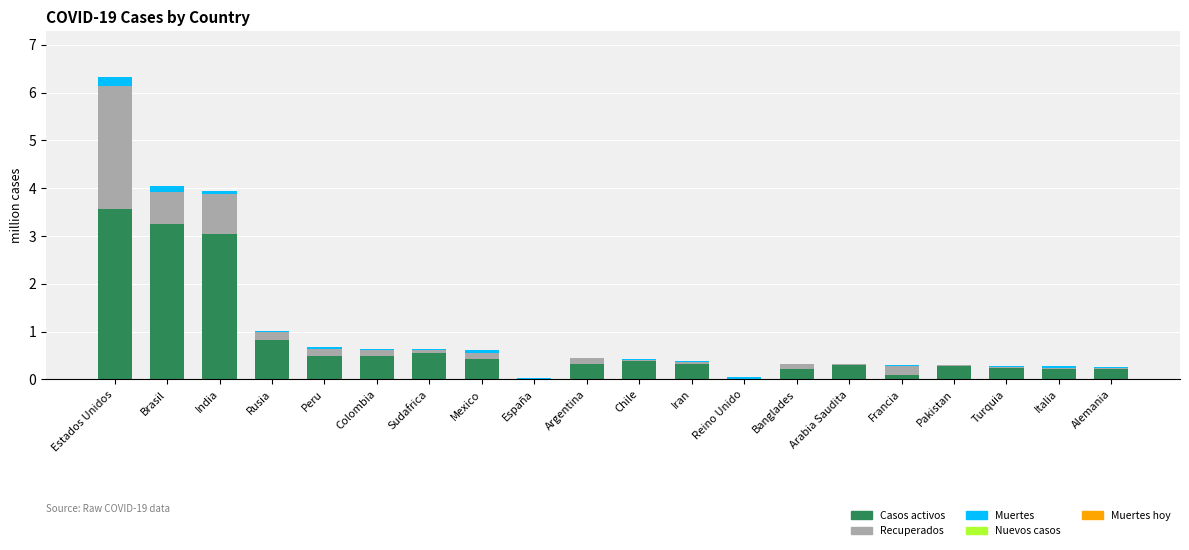

Are the bars grouped side by side (vs. stacked)?

No